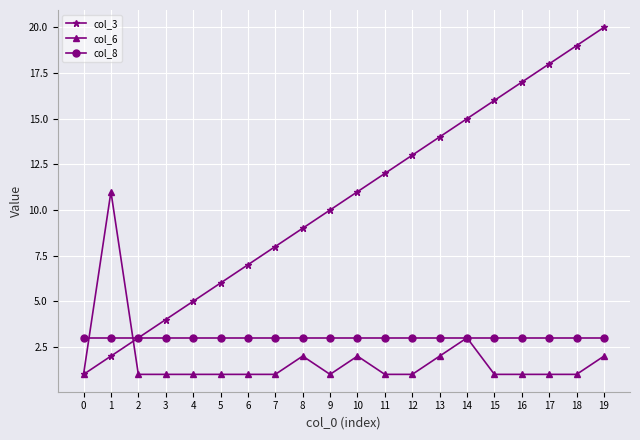

Which series changed the most between 0 and 7?

col_3